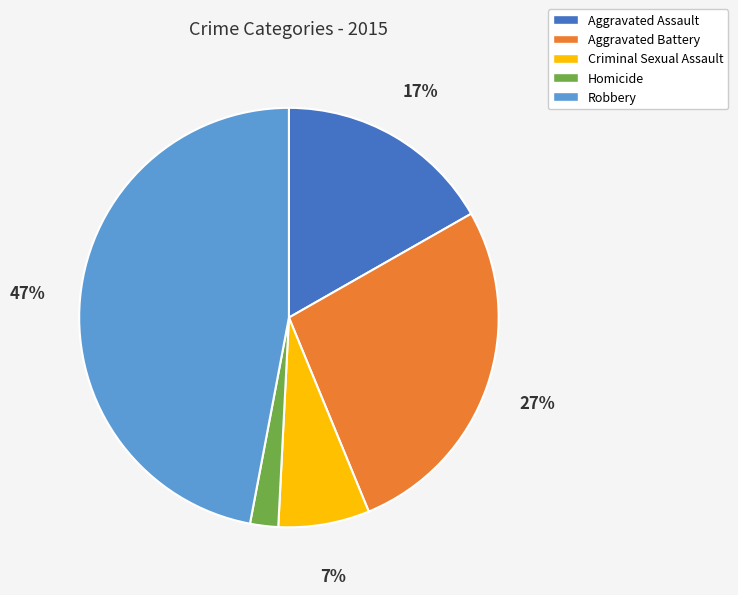

The Robbery slice represents 58% of the pie. True or false?

False